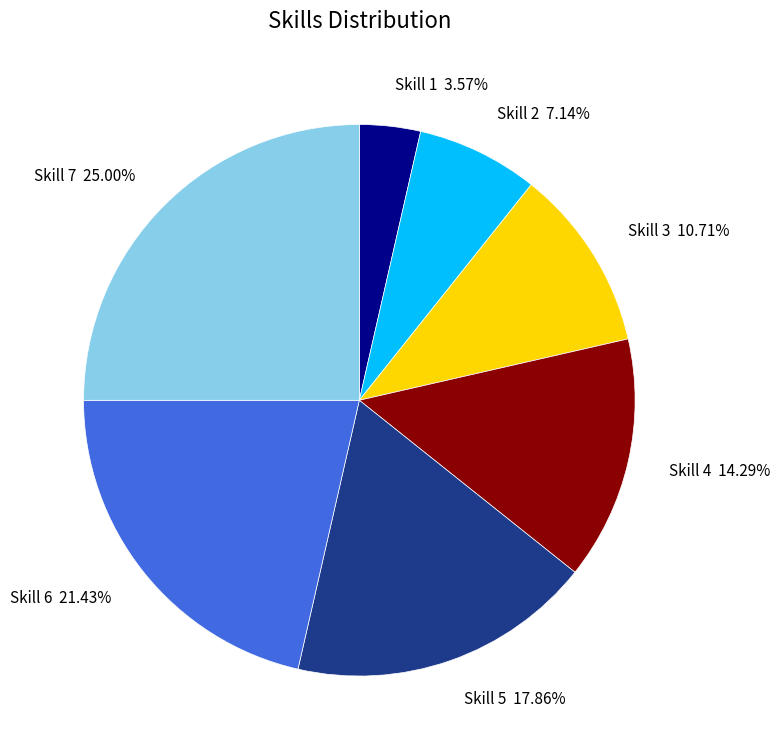

Does Skill 1 account for over 50% of the chart?

No